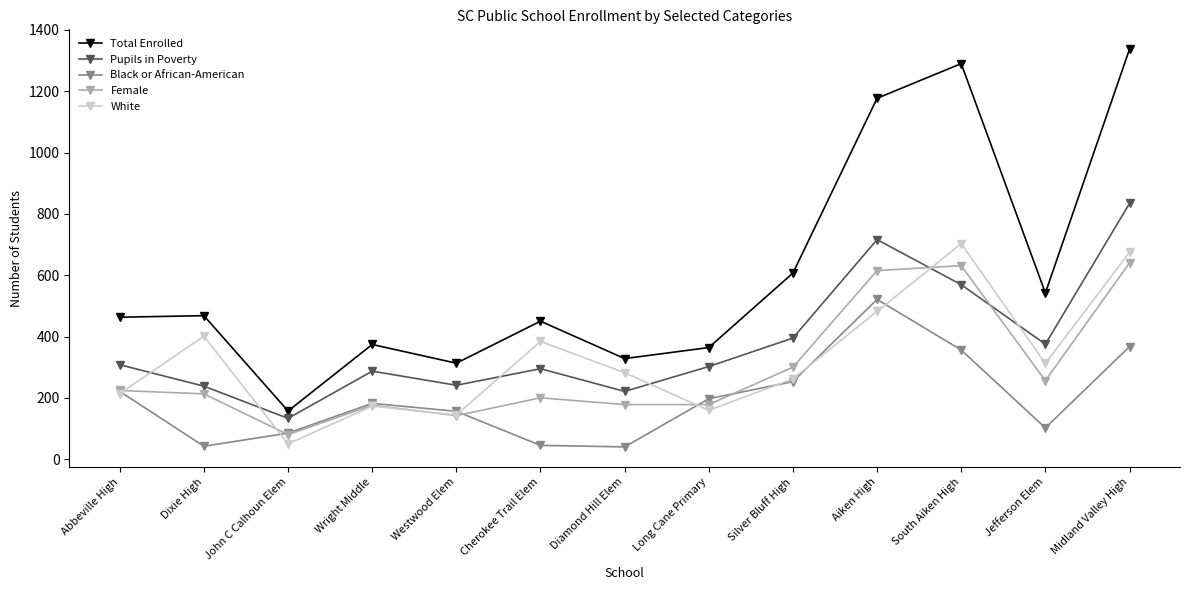

Which series has the largest range (max minus min)?

Total Enrolled